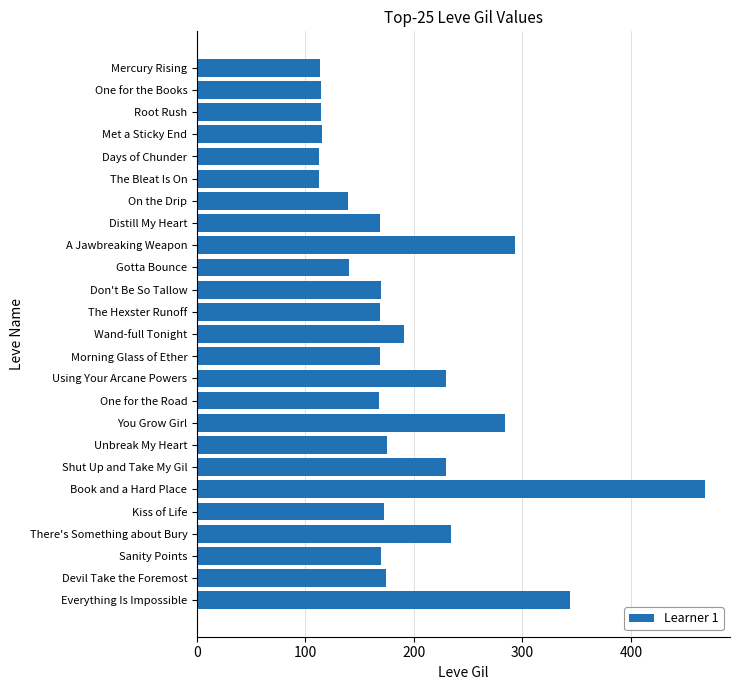

What is the difference between the maximum and minimum values?

356